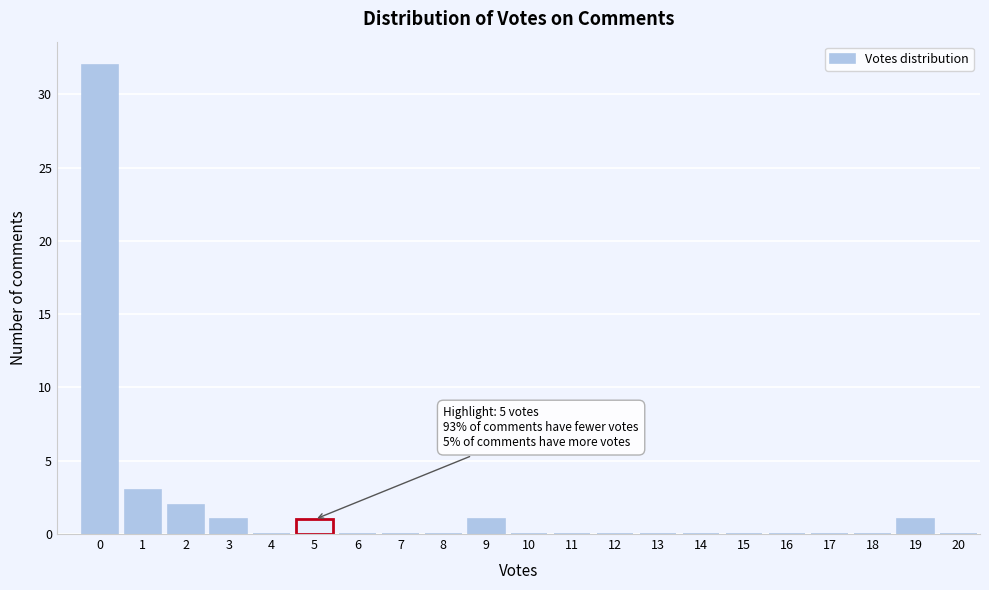

Which range on the x-axis has the tallest bar?

-0.5 to 0.5